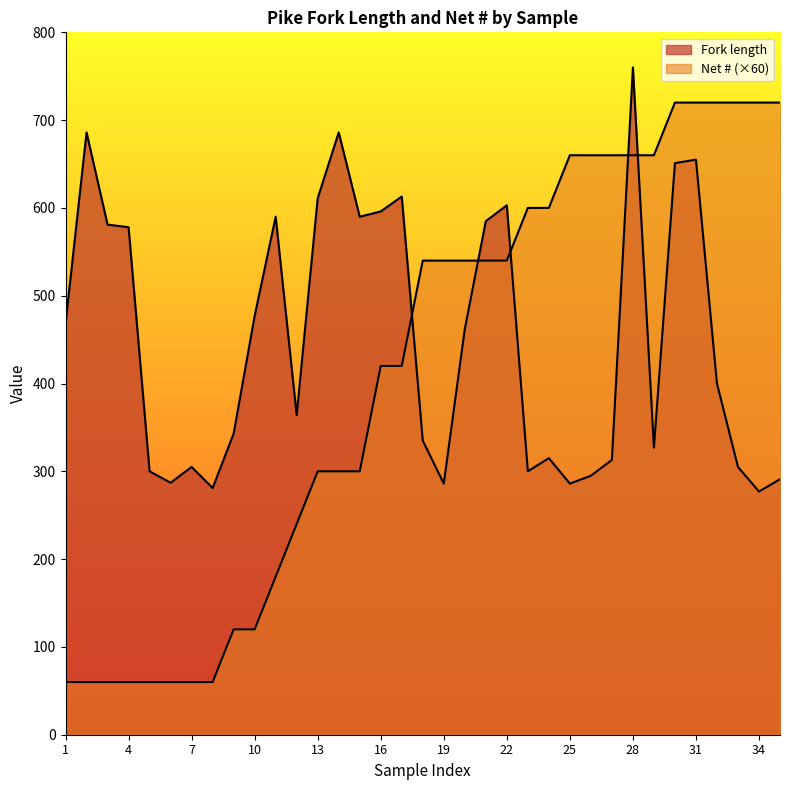

What is the average value of the Fork length series?

451